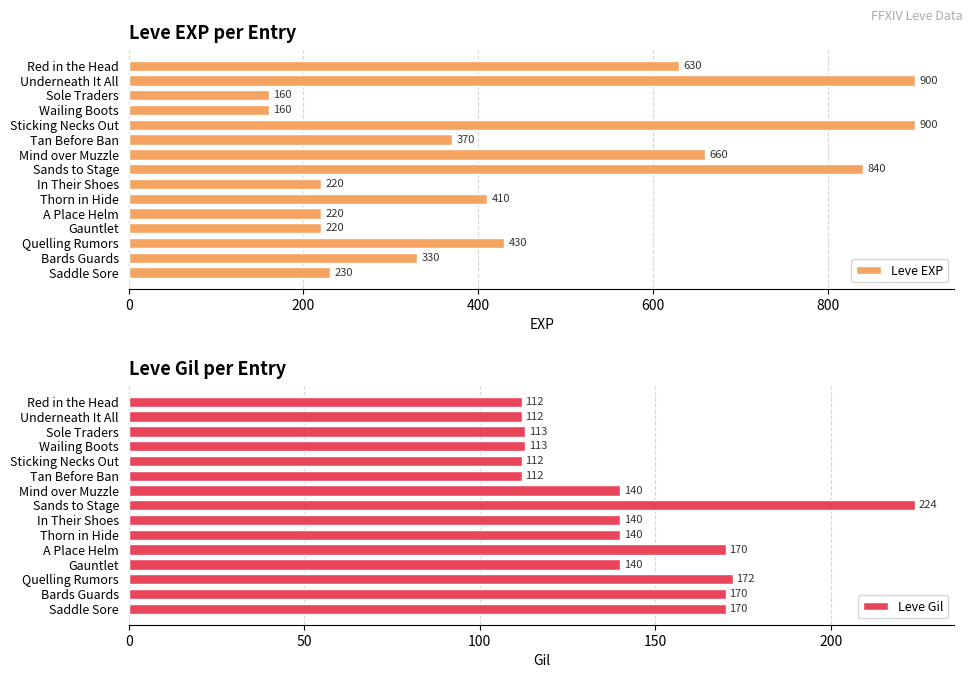

What is the sum of the Leve EXP values at Sands to Stage and Thorn in Hide?

1250